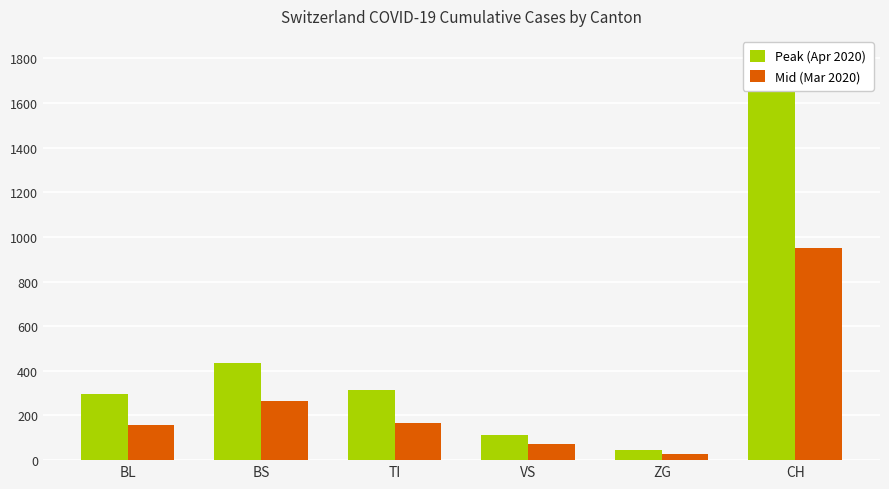

What value does the Mid (Mar 2020) series have at BL, to the nearest 10?

160